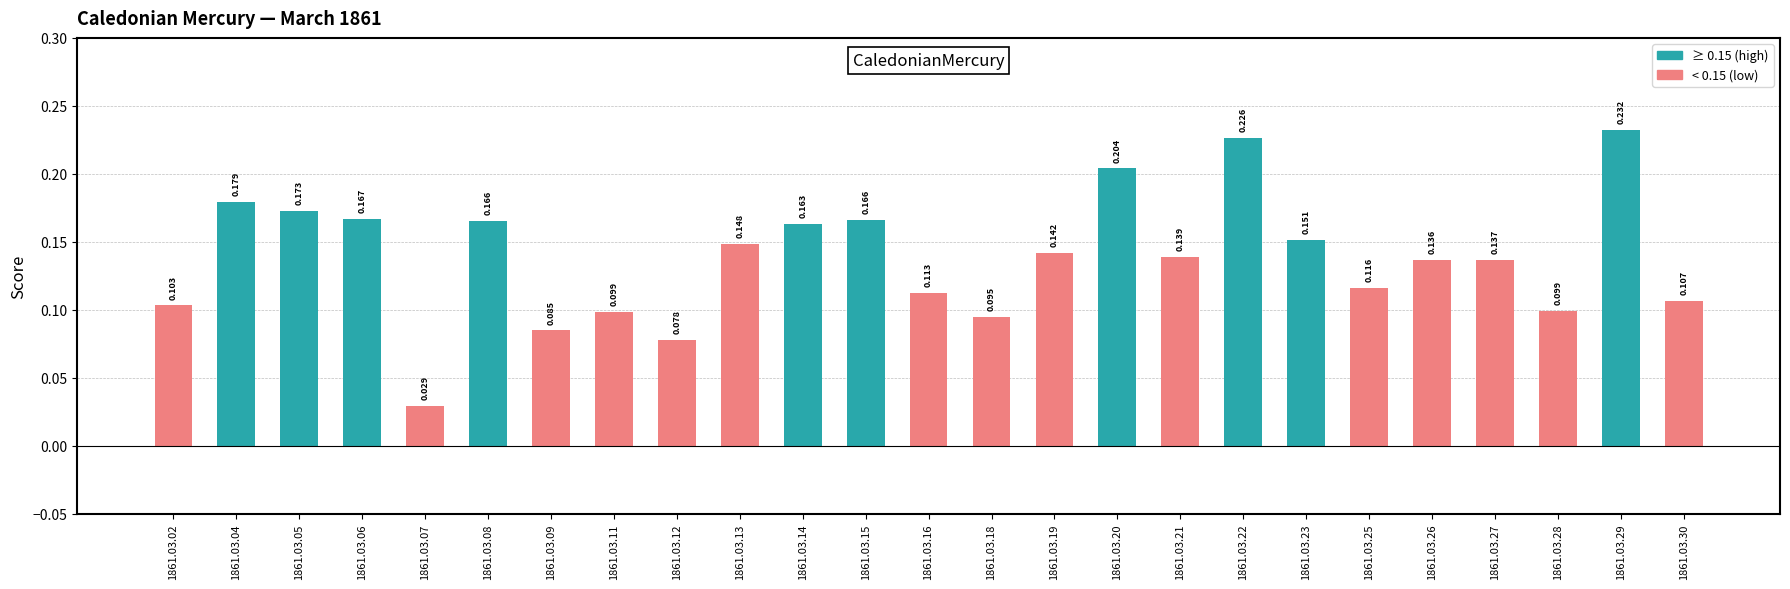

Are the bars horizontal?

No